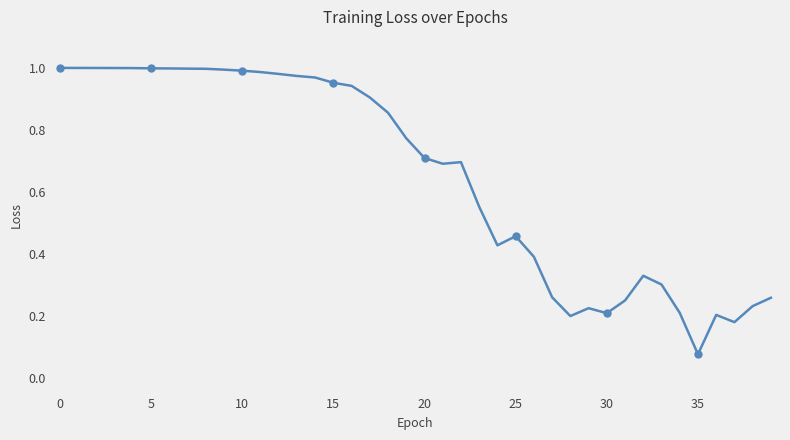

What is the smallest value displayed?

0.1